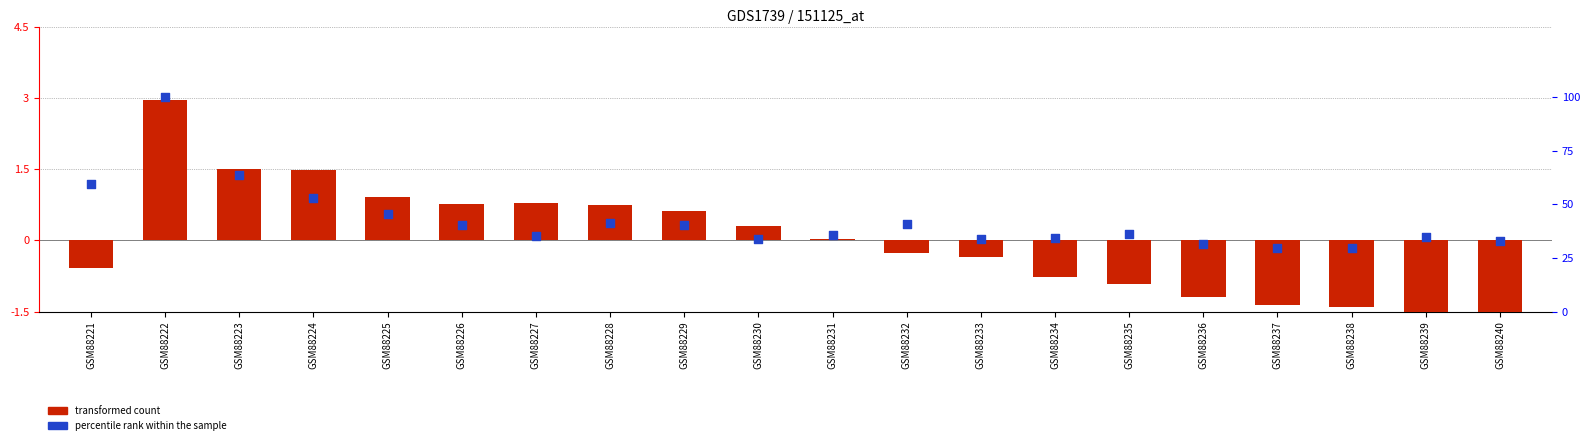

Which series reaches the minimum Y coordinate?

transformed count